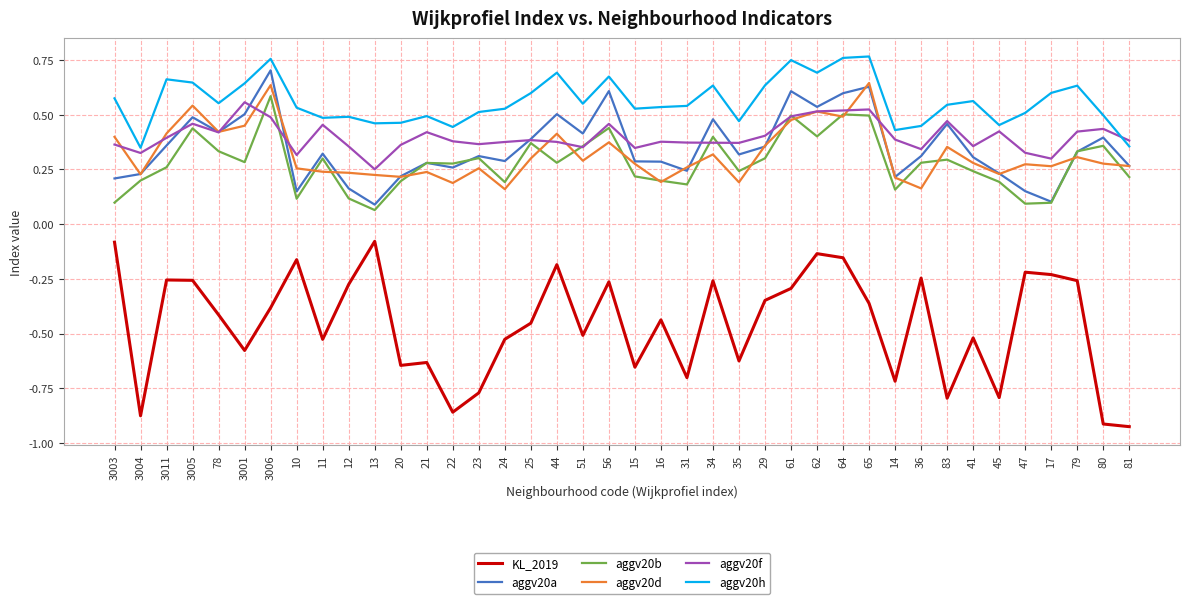

What position from the right is 20?

29